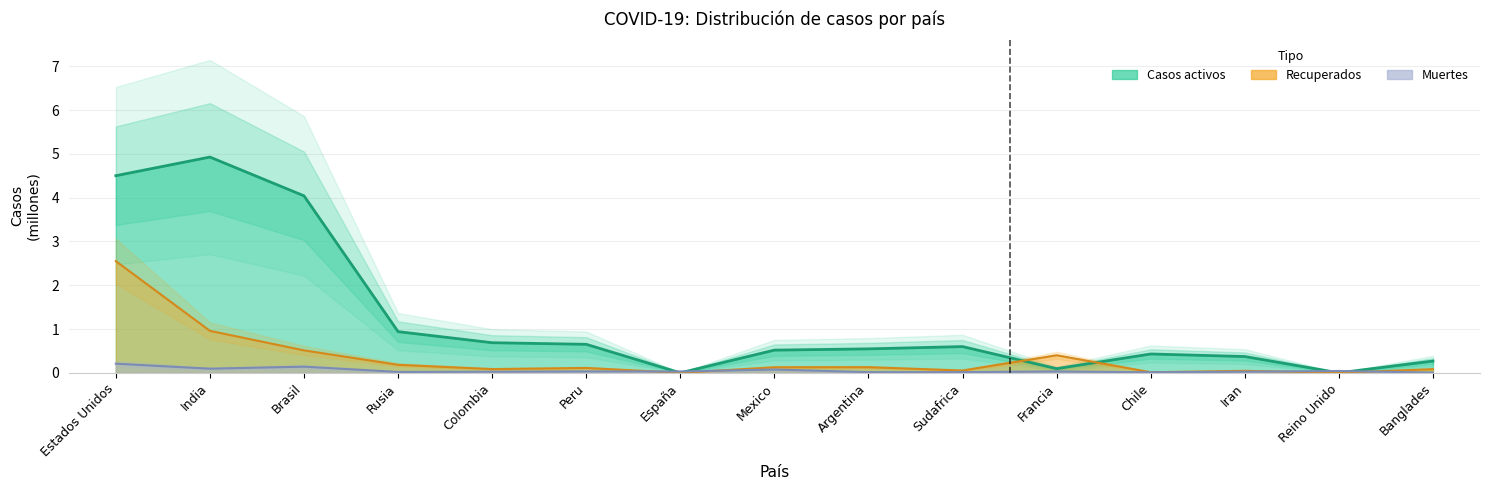

How many positive values does the Recuperados series have?

13